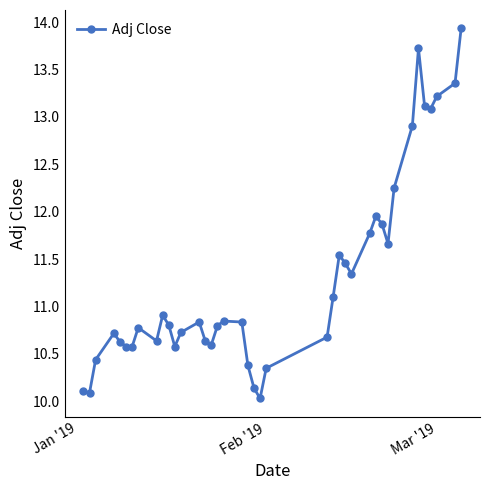

True or false: the data has more than 1 interior local peaks.

True